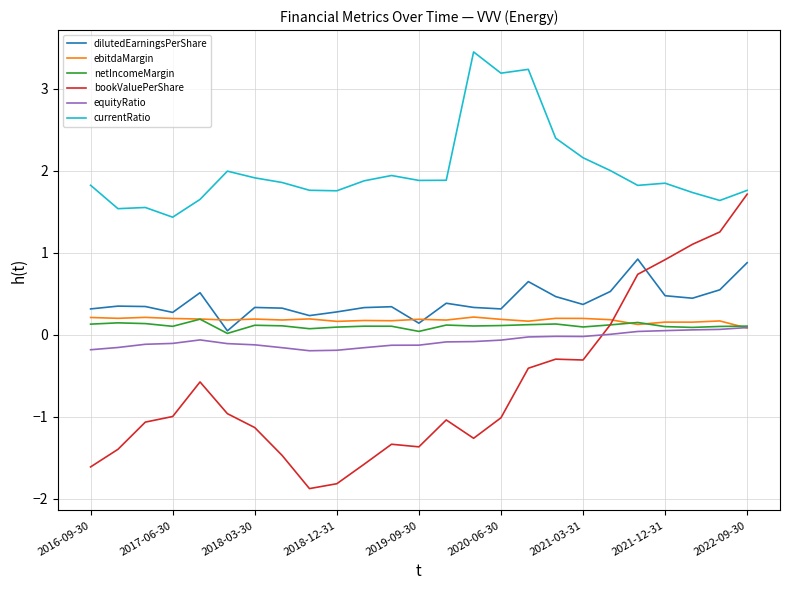

What is the greatest value displayed?

3.5